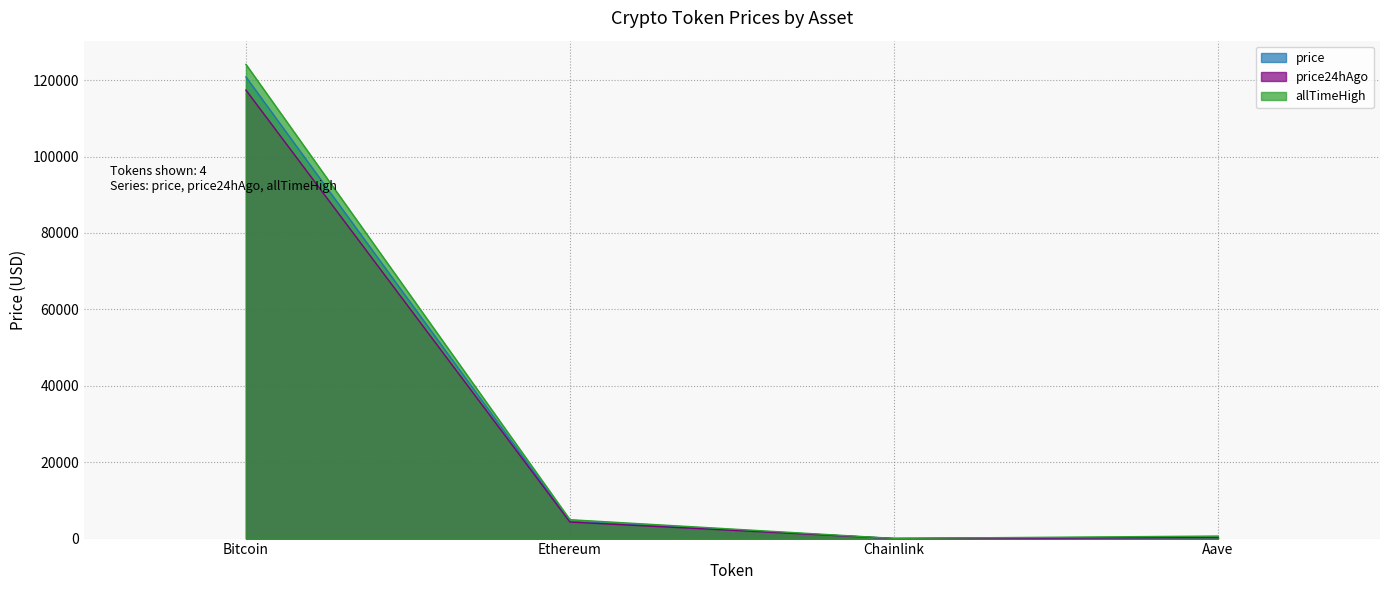

At which category does allTimeHigh reach its first local valley?

Chainlink